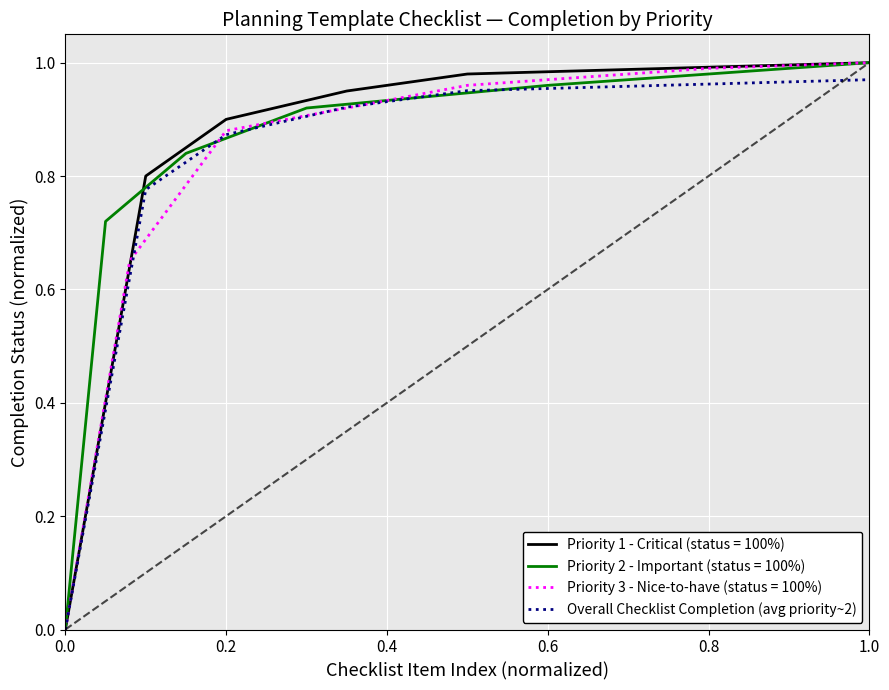

The value of Overall Checklist Completion (avg priority~2) at 0.2 is 1.4. True or false?

False